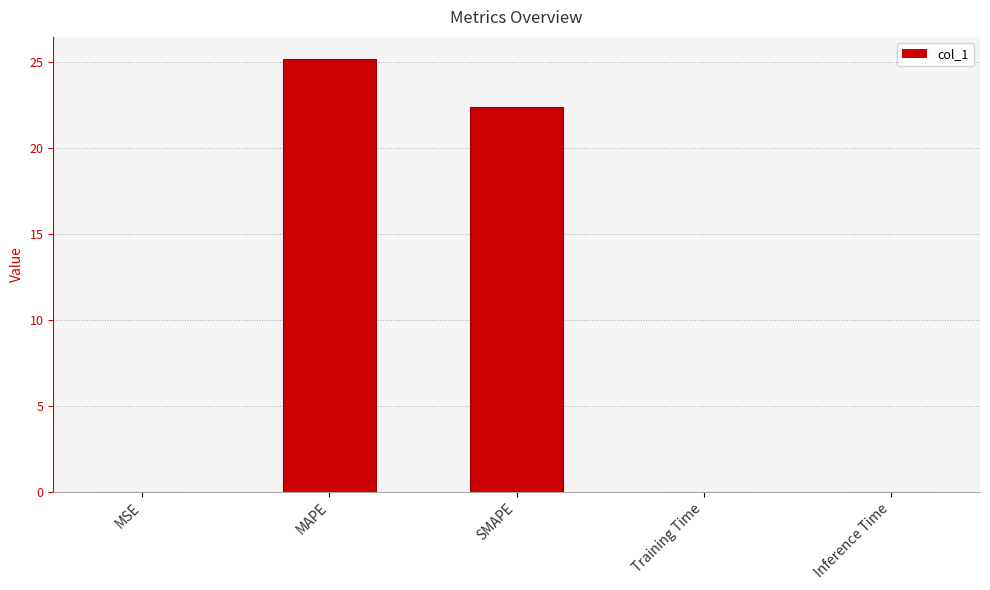

Which label corresponds to the largest value in the chart?

MAPE